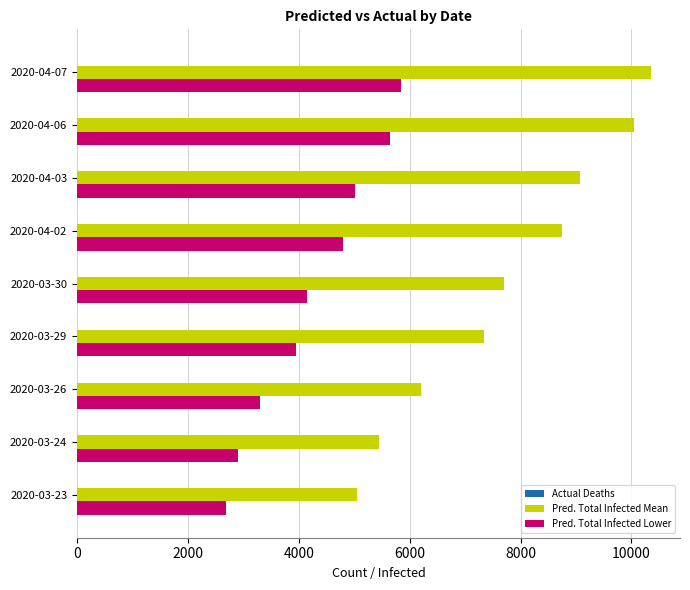

Between 2020-04-02 and 2020-04-07, which series saw the biggest shift?

Pred. Total Infected Mean